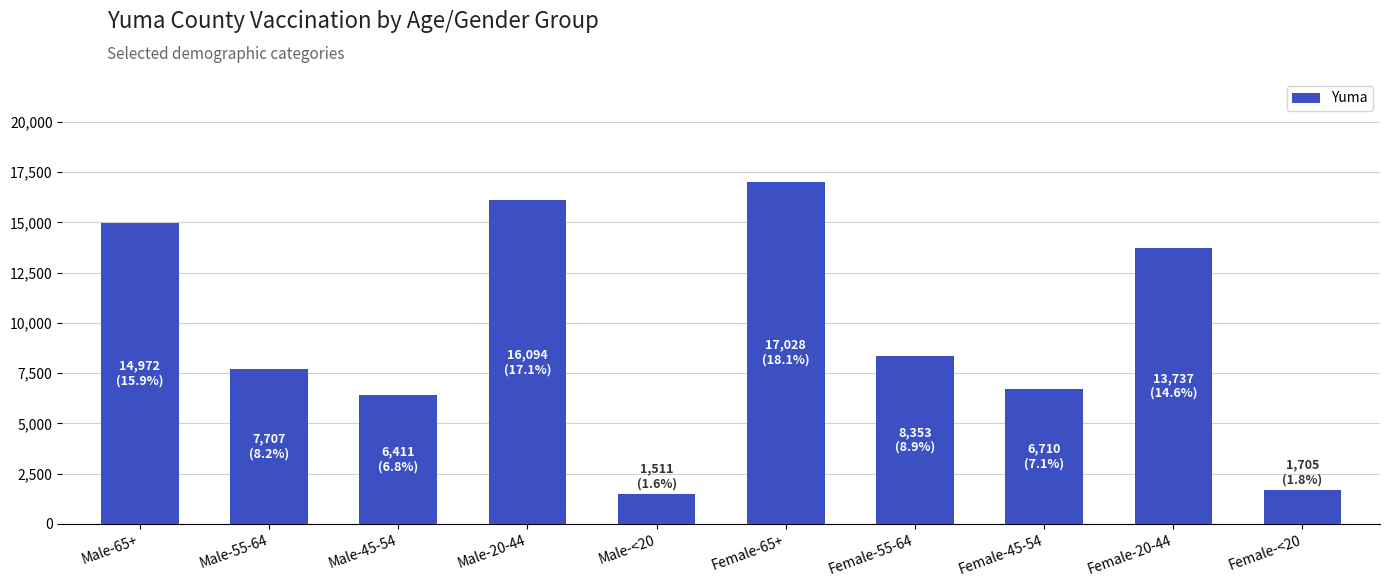

What is the difference between the maximum and minimum values?

15517